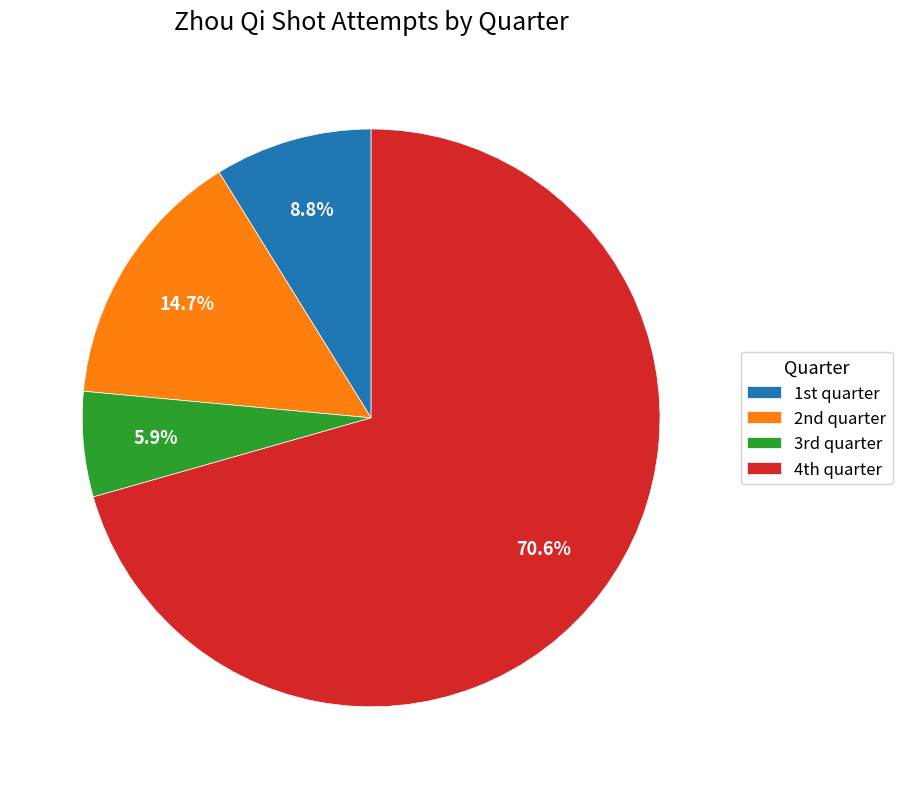

How many segments does this pie chart have?

4